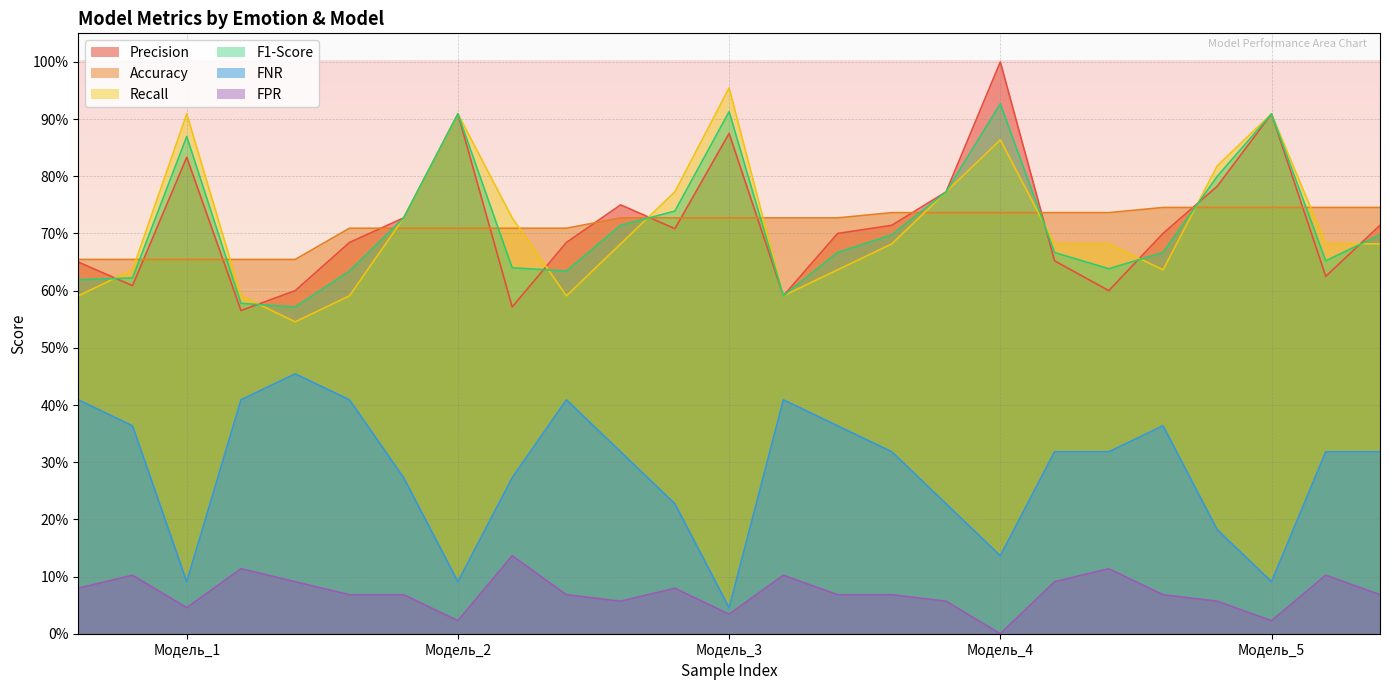

In F1-Score, how many points are higher than both neighbors (excluding endpoints)?

5